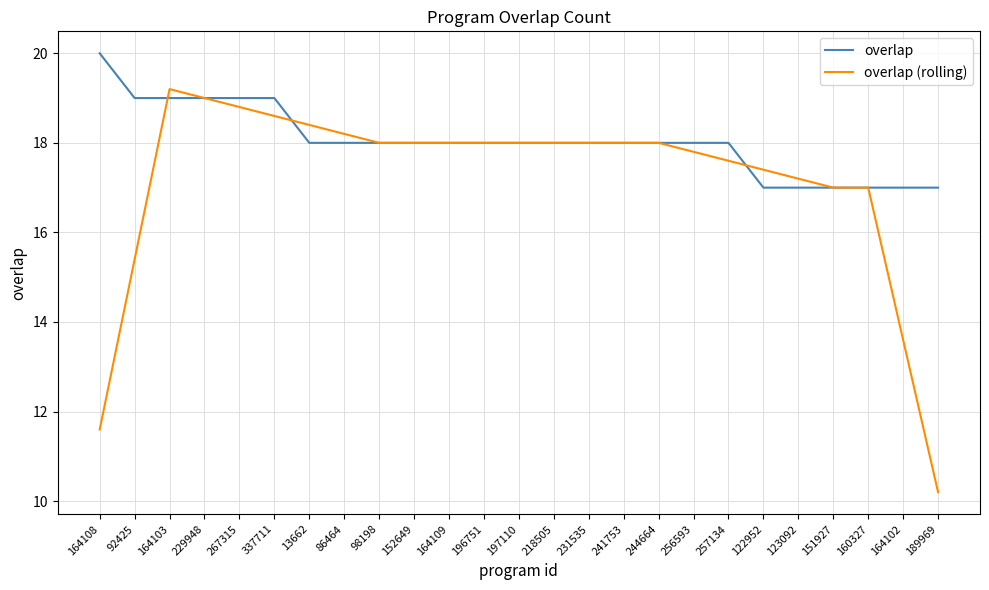

What are all the series names shown in the legend?

overlap, overlap (rolling)